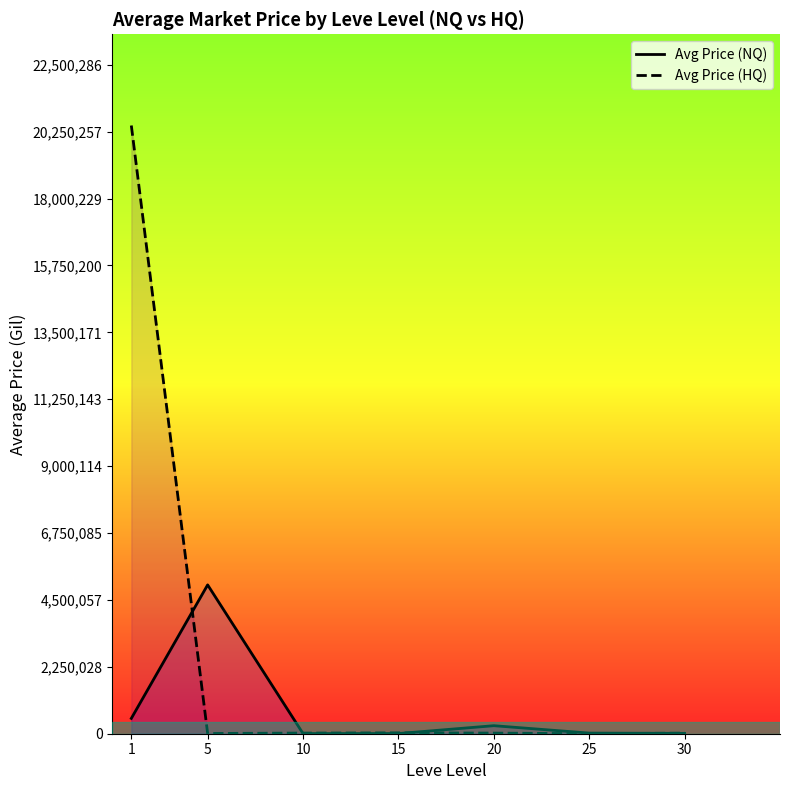

What is the sum of the Avg Price (HQ) values at 5 and 20?

27952.1